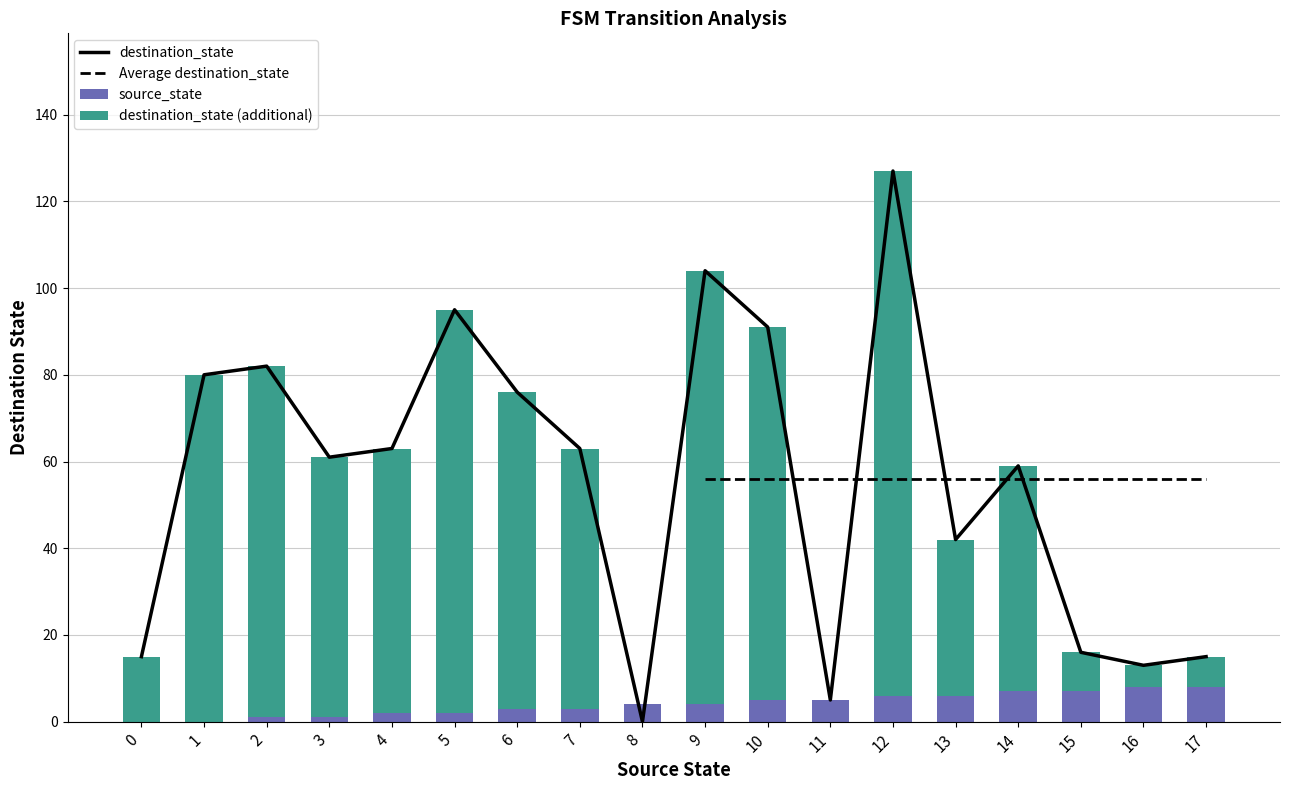

Rank the categories by source_state value from highest to lowest.

16, 17, 14, 15, 12, 13, 10, 11, 8, 9, 6, 7, 4, 5, 2, 3, 0, 1